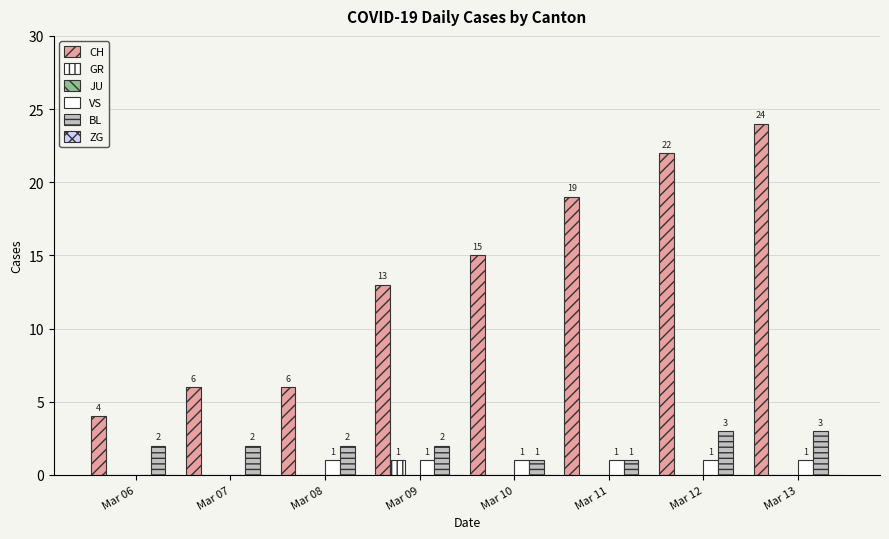

How many distinct data groups are displayed?

4